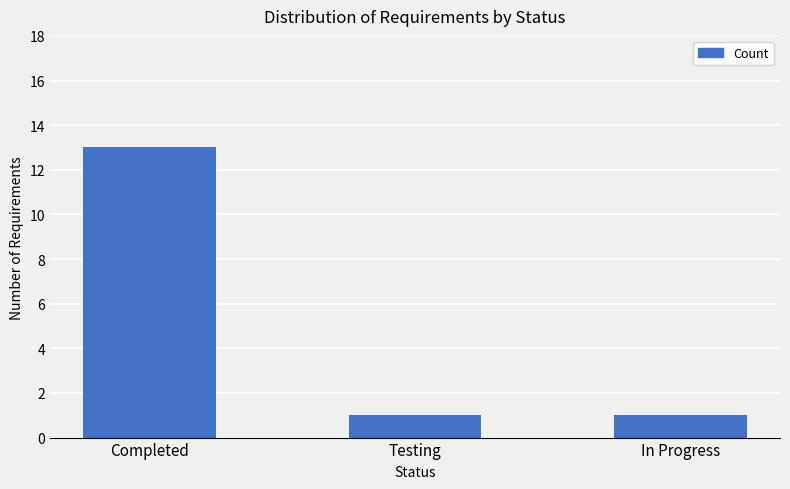

The chart shows a value of 1 at In Progress. True or false?

True